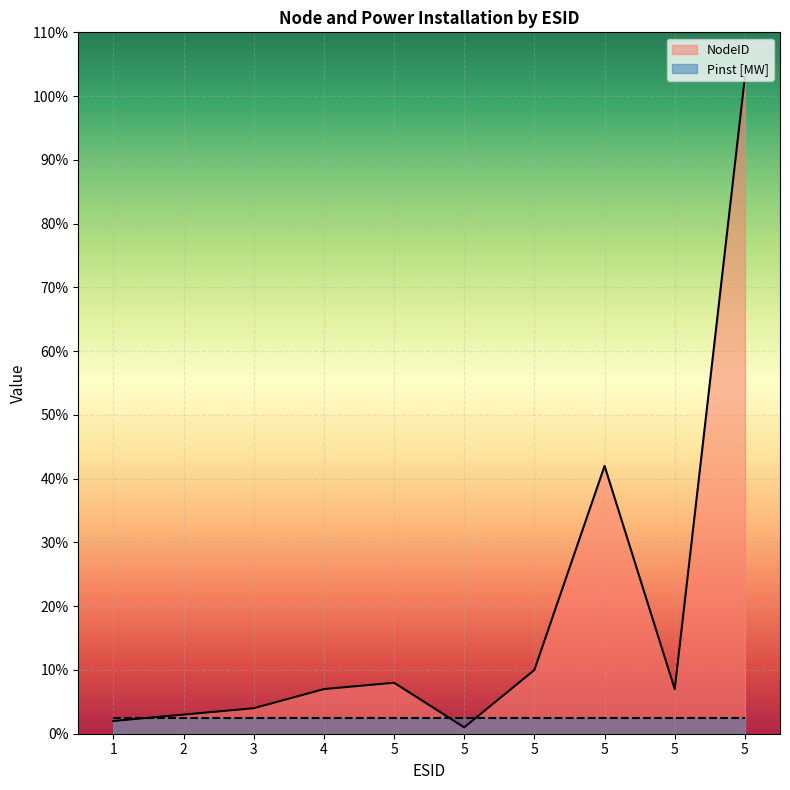

Count the number of categories in the chart.

10